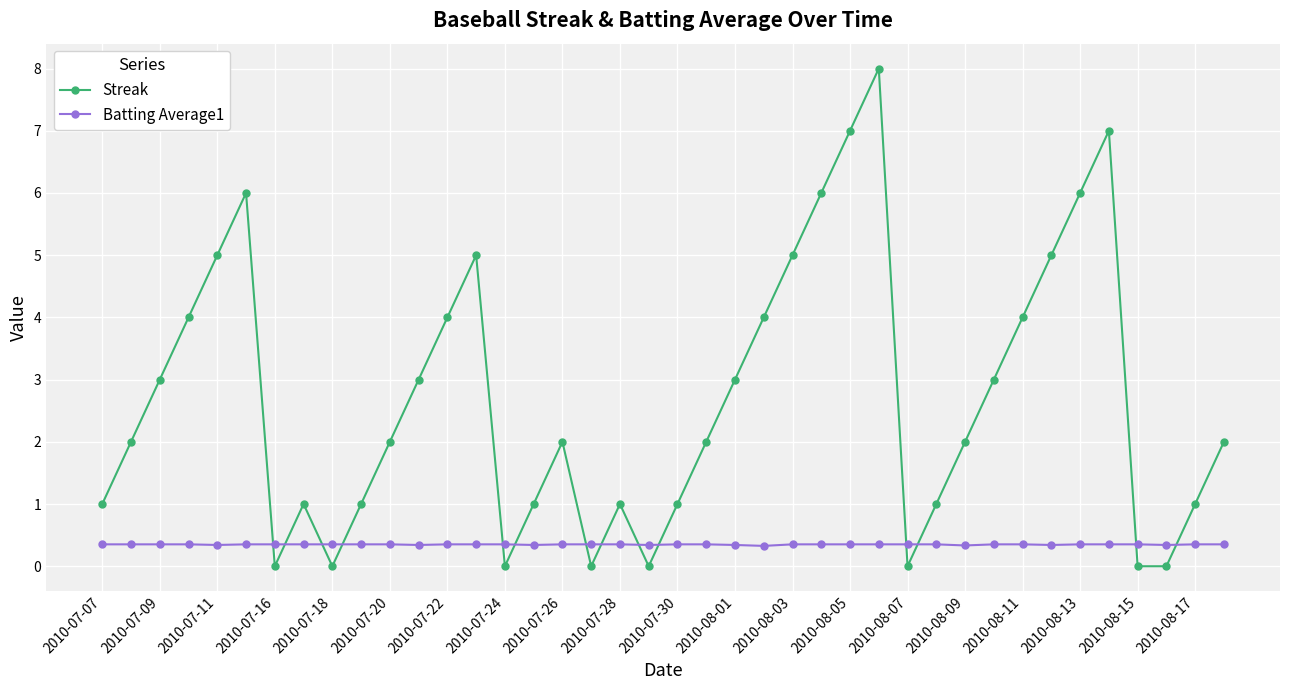

How many interior local peaks does the Streak series have?

7